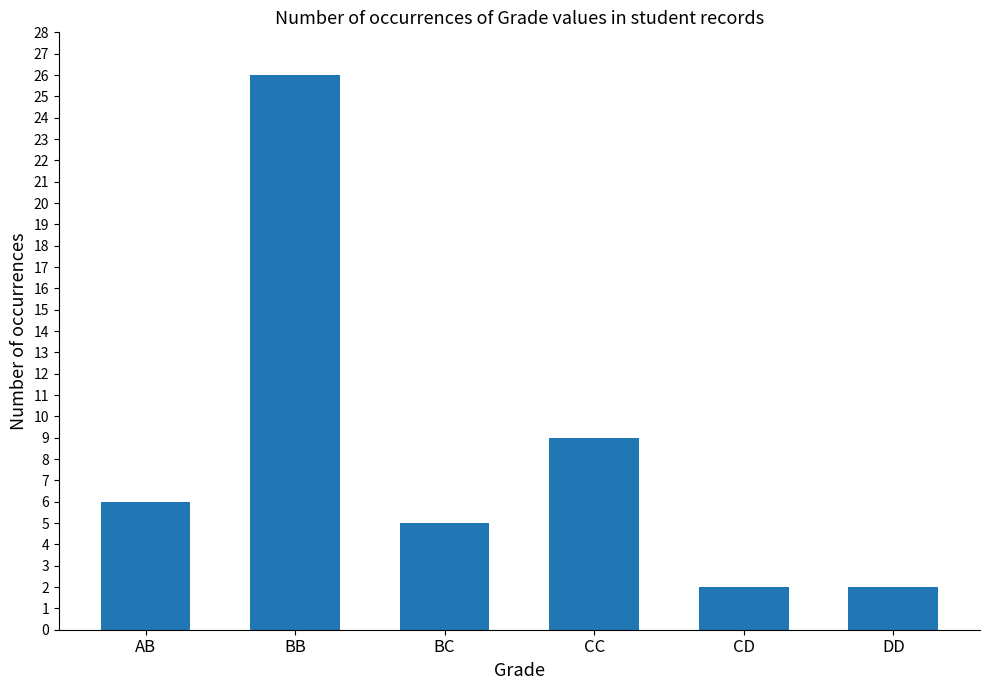

Which label corresponds to the largest value in the chart?

BB